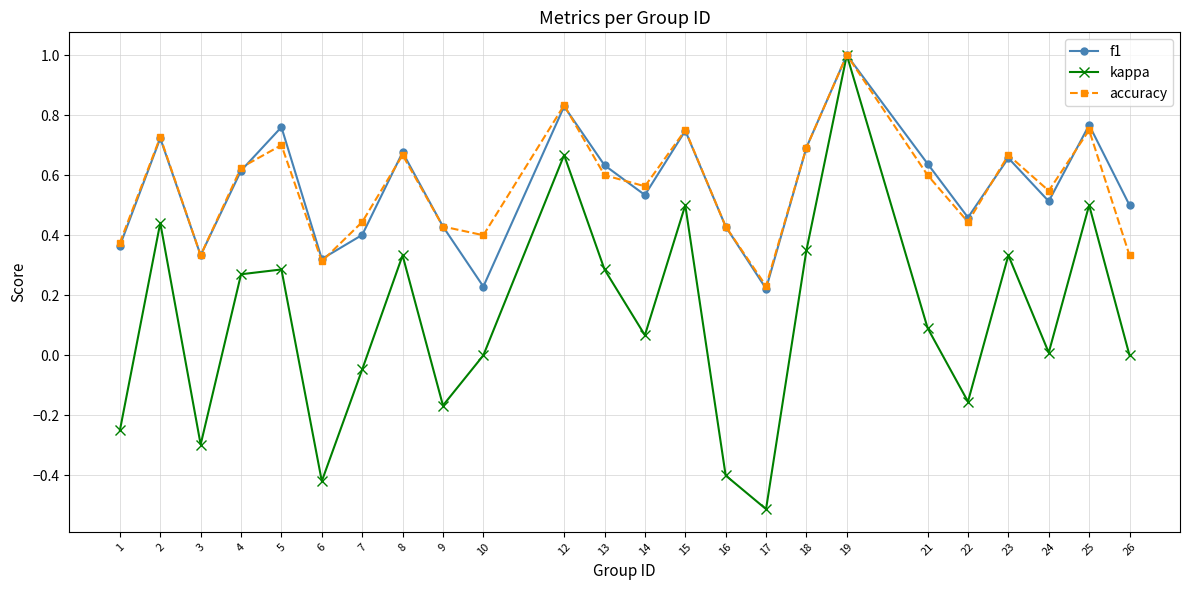

Which series has the largest range (max minus min)?

kappa